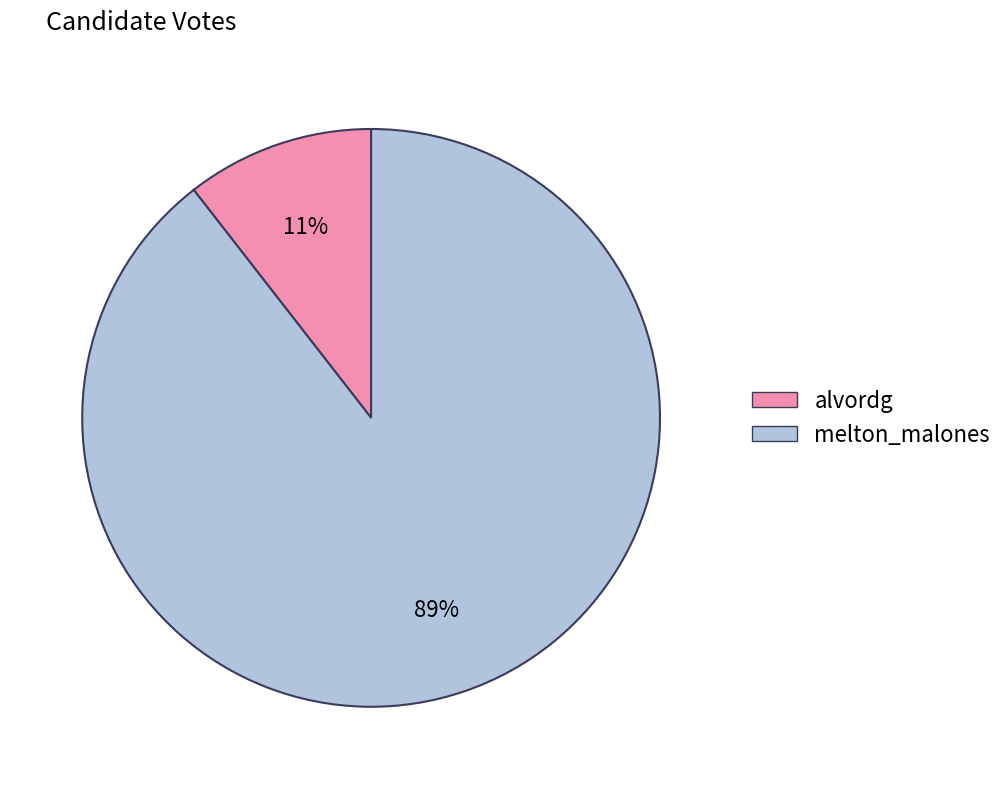

Which slice is the smallest?

alvordg